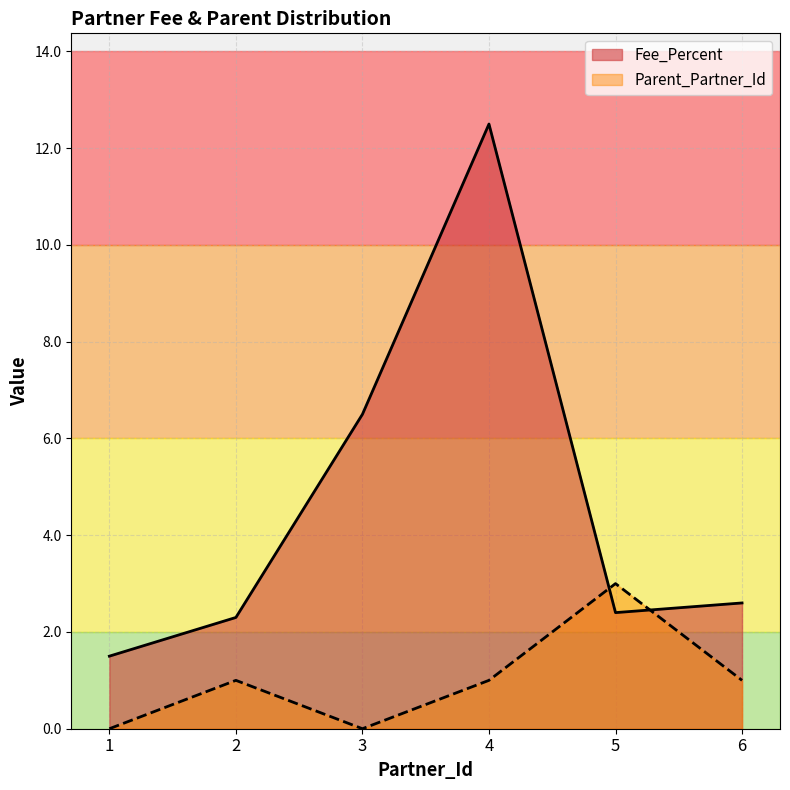

Which series changed the most between 2 and 3?

Fee_Percent